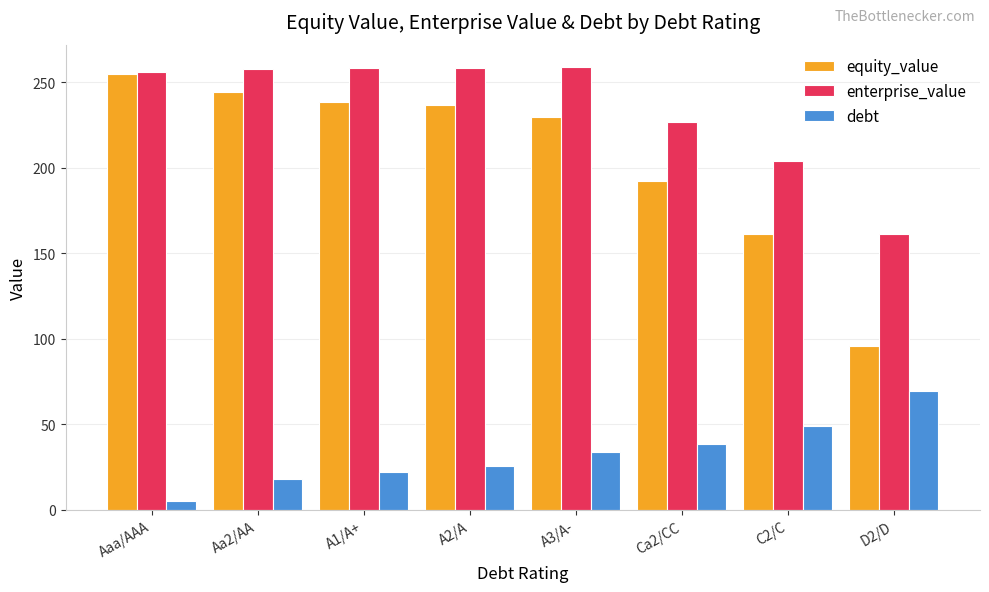

At A2/A, list the series in order from largest to smallest.

enterprise_value, equity_value, debt